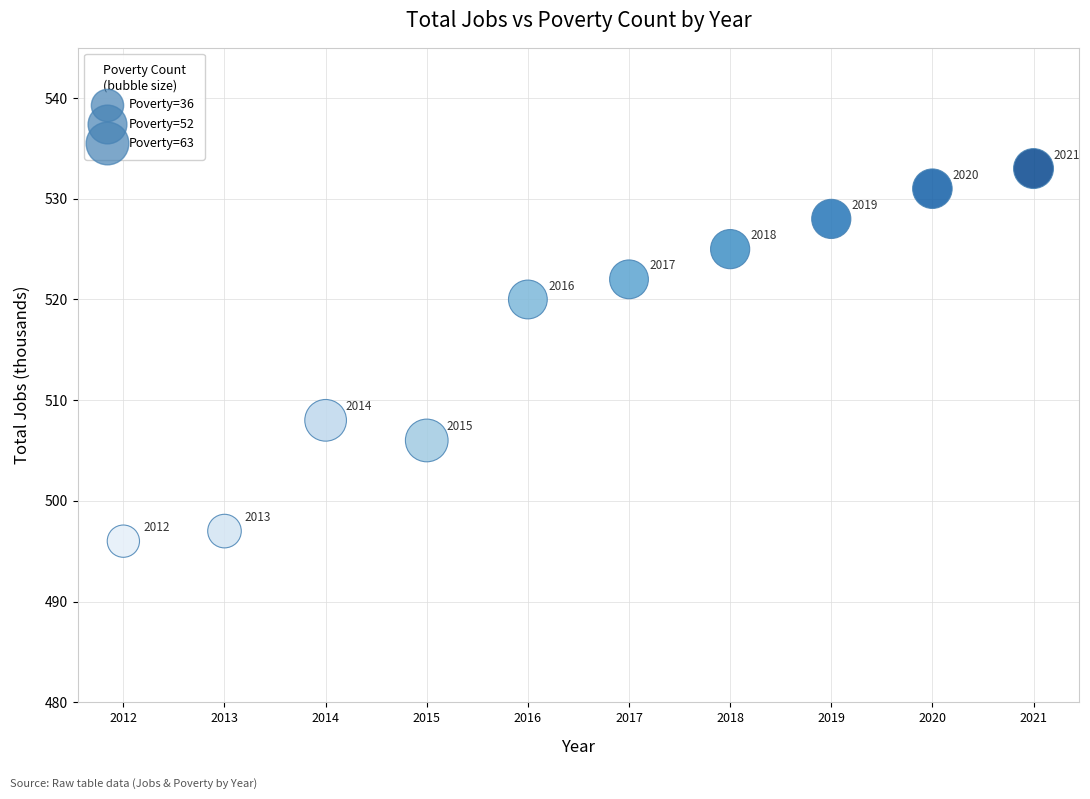

What is the range of X values (max minus min)?

9